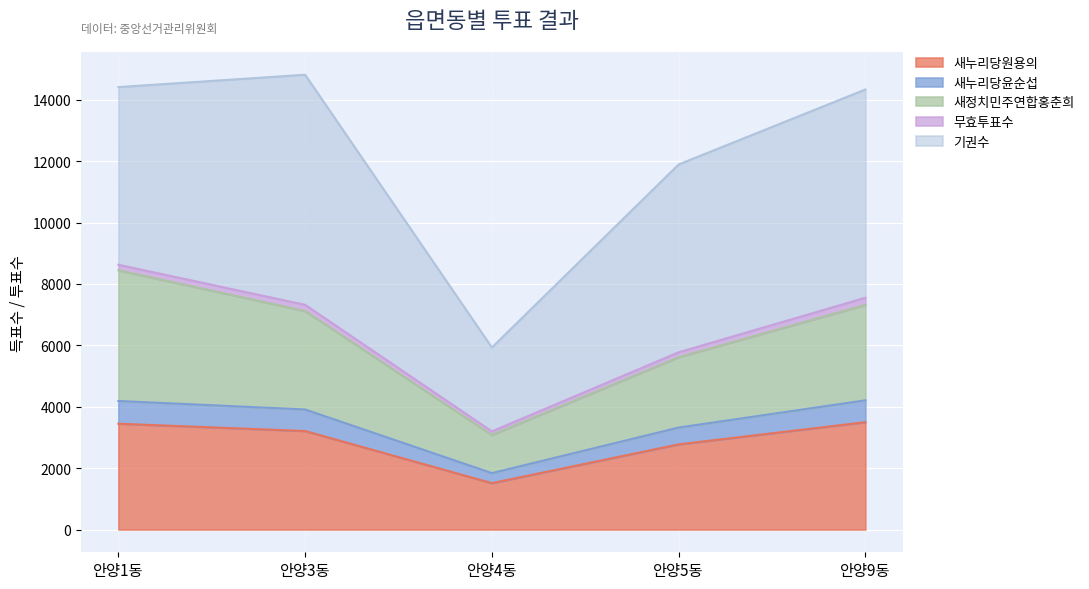

True or false: 새누리당윤순섭 has a value of 3911 at 안양3동.

True